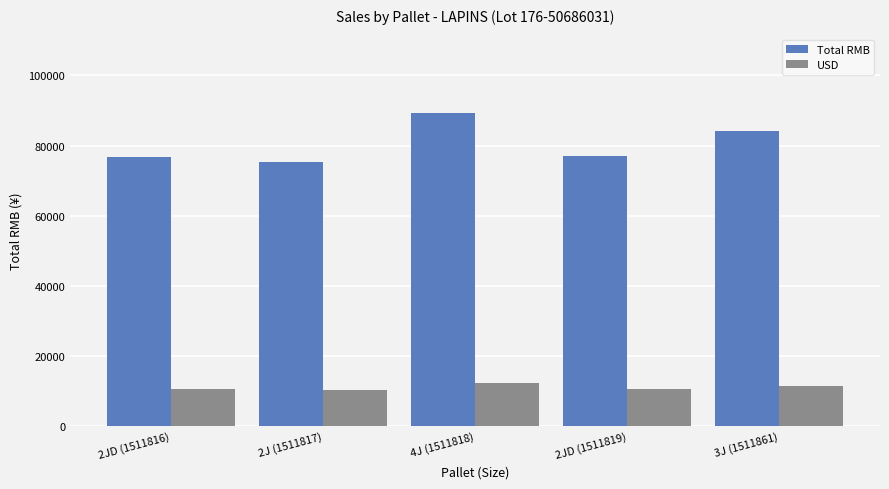

What is the label of the 4th bar from the right?

2J (1511817)